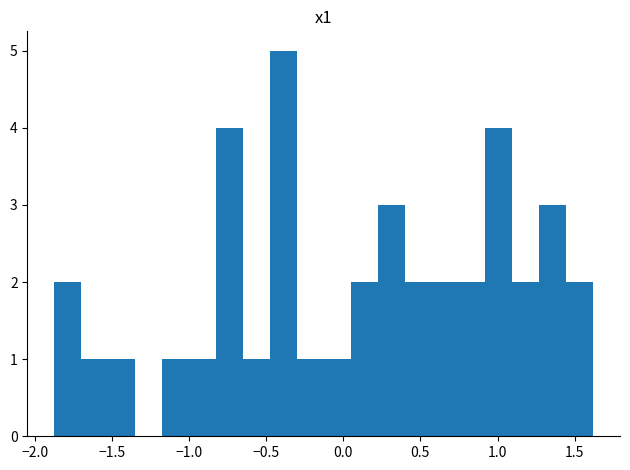

Read against the x-axis, roughly where is the centre of the tallest bar?

-0.40